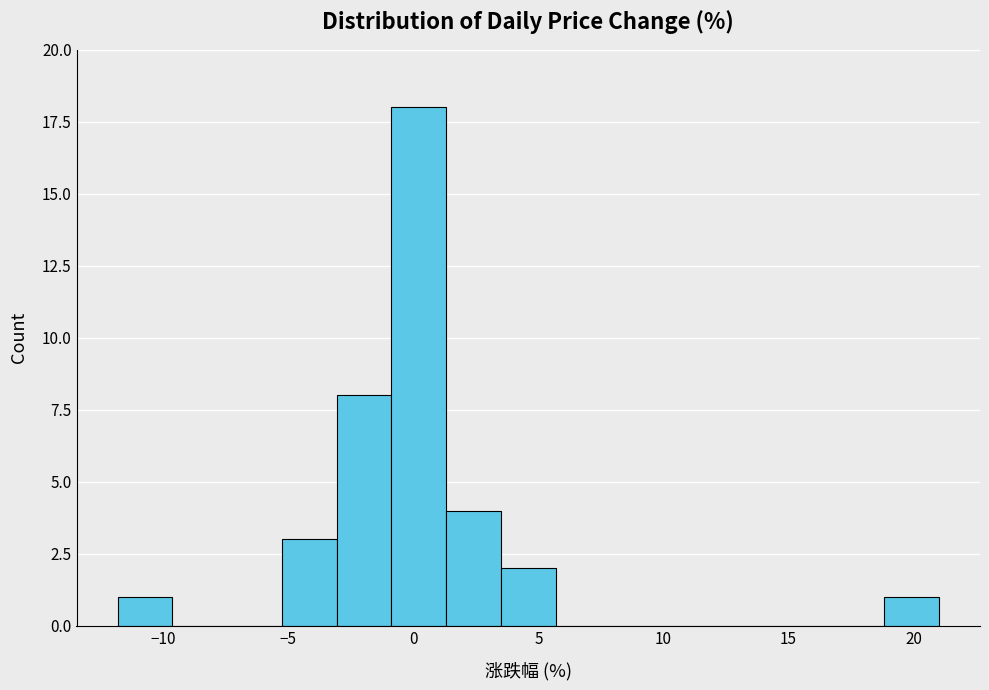

How tall is the bar that spans -12.0 to -9.5 on the x-axis? Neither the bar edges nor the heights are printed on the chart, so give them approximately, as read against the axes.

1